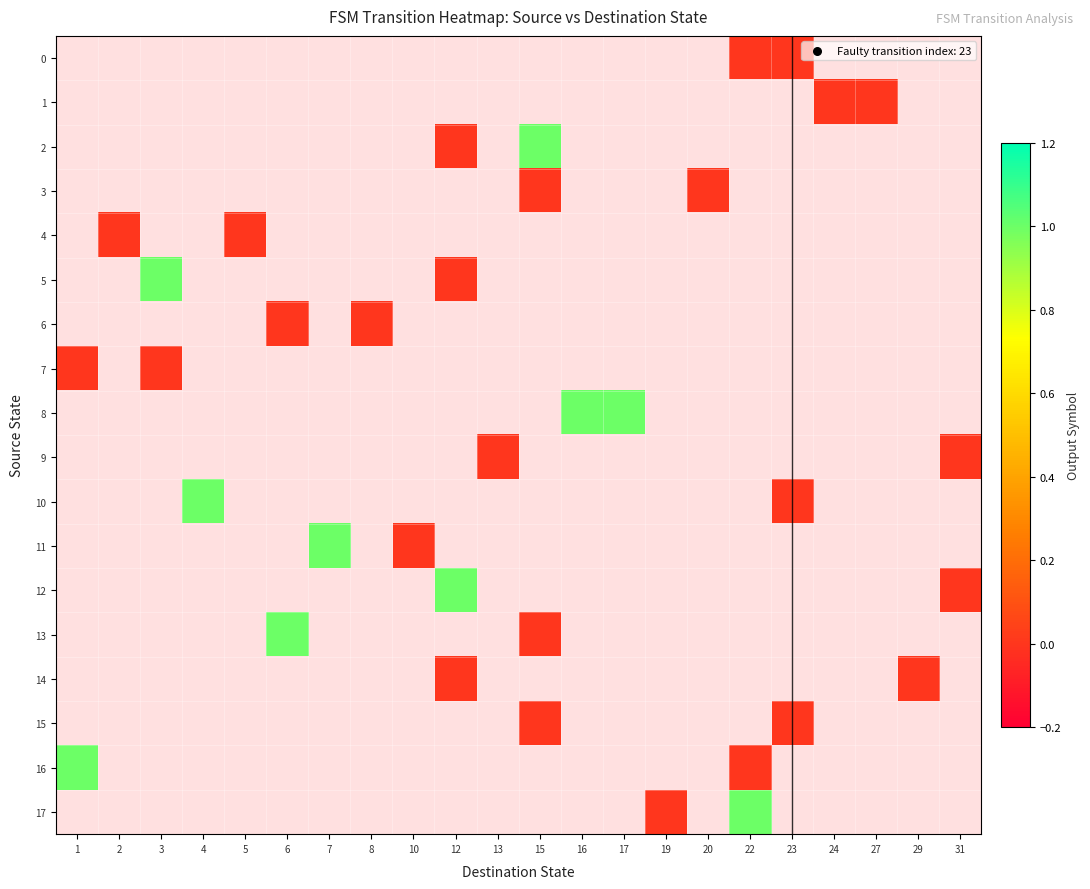

Rank the series by their maximum value, from lowest to highest.

0, 1, 2, 3, 4, 5, 6, 7, 8, 9, 10, 11, 12, 13, 14, 15, 16, 17